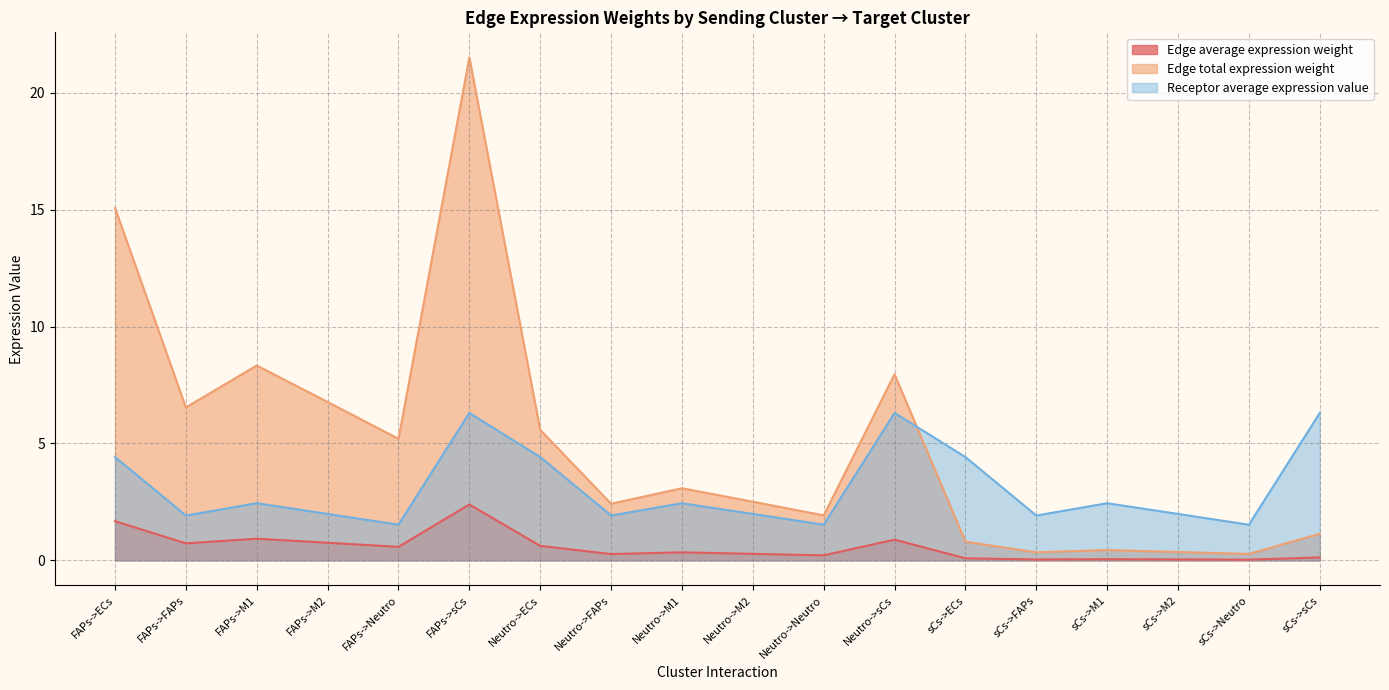

At sCs->sCs, list the series in order from largest to smallest.

Receptor average expression value, Edge total expression weight, Edge average expression weight